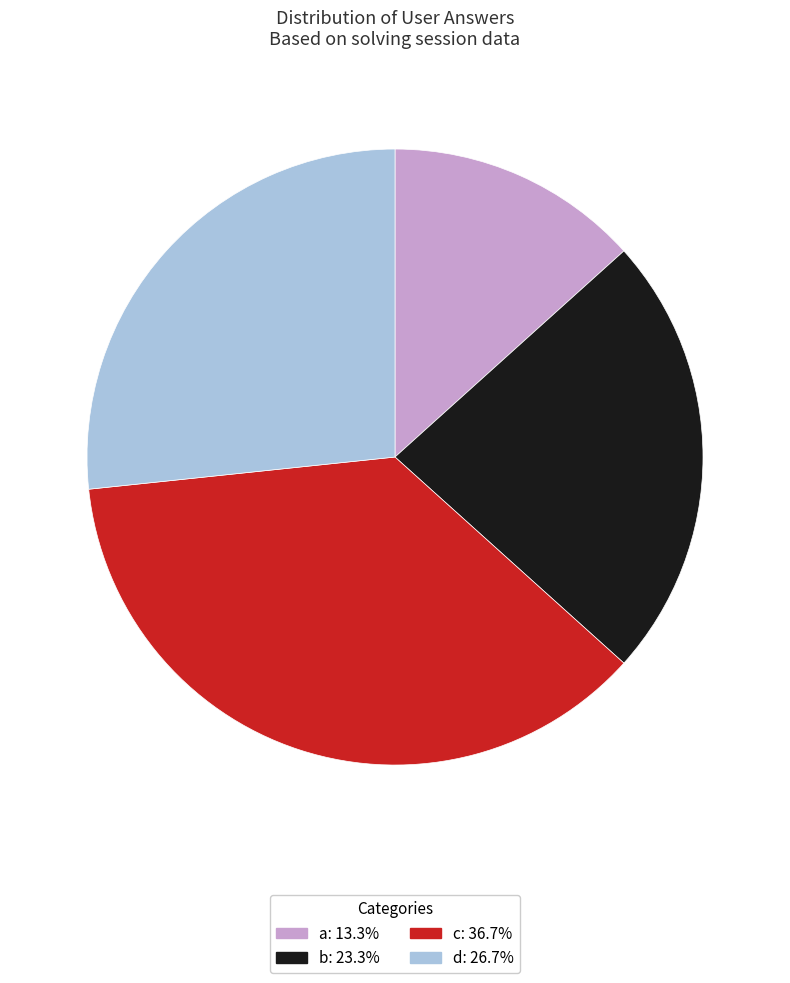

Do a and d together represent more than half of the pie?

No